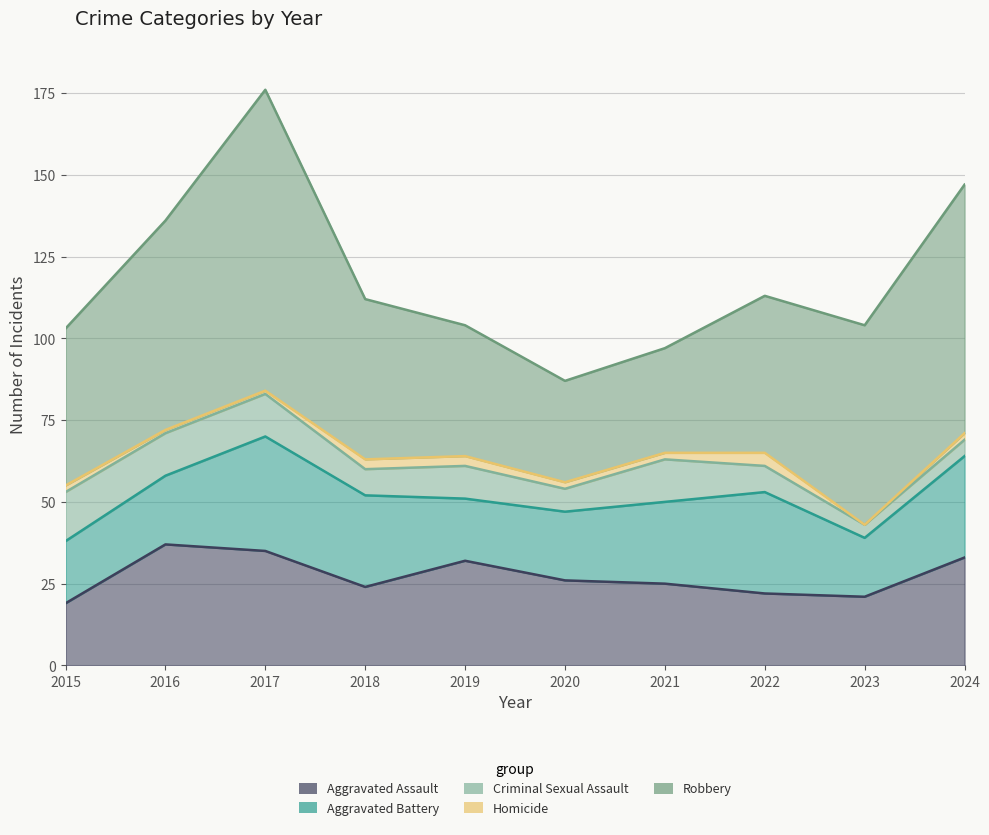

Where is the first local maximum for Robbery?

2017